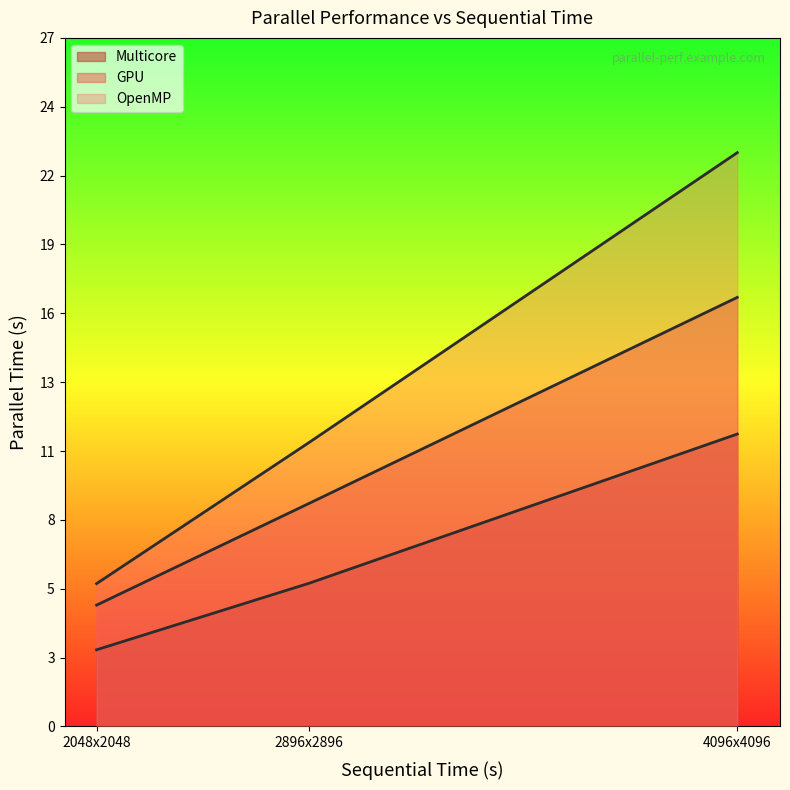

At which category does the chart reach its minimum across all series?

2048x2048